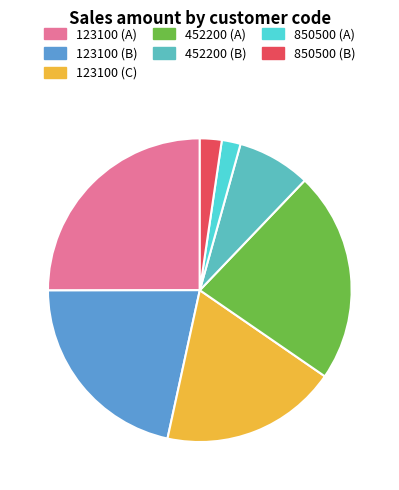

How many segments does this pie chart have?

7